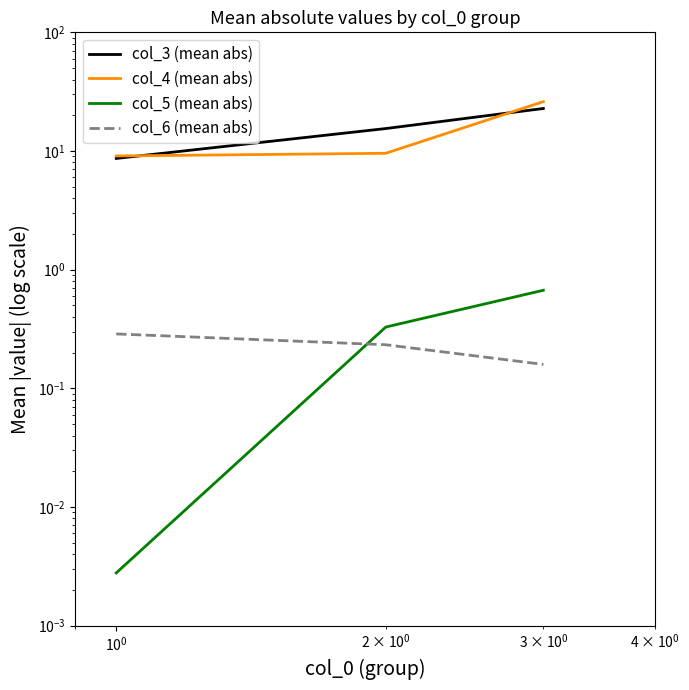

What is the difference between the second highest and minimum values in the col_4 (mean abs) series?

0.5